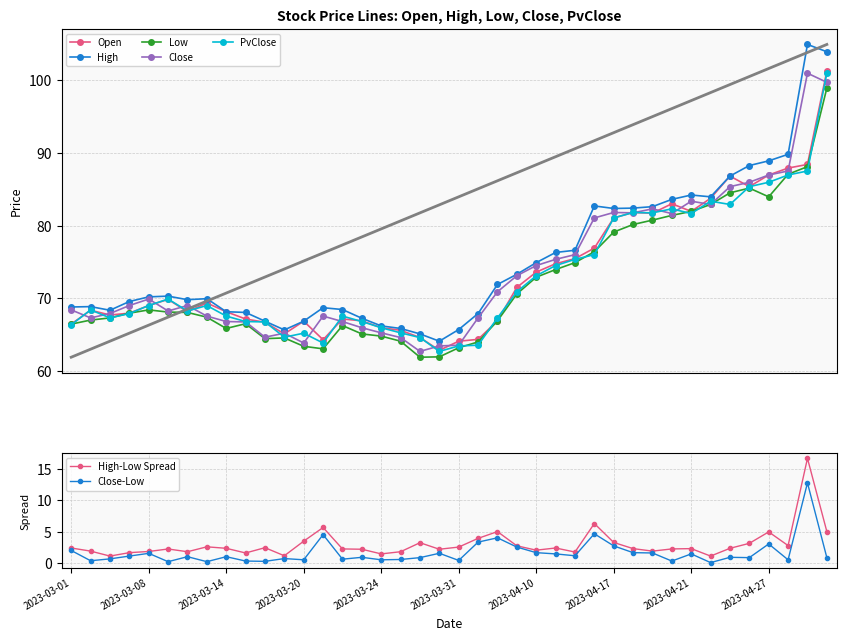

Rank the categories by Close value from lowest to highest.

2023-03-28, 2023-03-29, 2023-03-31, 2023-03-20, 2023-03-27, 2023-03-16, 2023-03-17, 2023-03-24, 2023-03-23, 2023-03-15, 2023-03-14, 2023-03-22, 2023-03-02, 2023-04-03, 2023-03-13, 2023-03-21, 2023-03-03, 2023-03-09, 2023-03-01, 2023-03-06, 2023-03-10, 2023-03-08, 2023-04-05, 2023-04-06, 2023-04-10, 2023-04-11, 2023-04-12, 2023-04-13, 2023-04-20, 2023-04-18, 2023-04-17, 2023-04-19, 2023-04-24, 2023-04-21, 2023-04-25, 2023-04-26, 2023-04-27, 2023-04-28, 2023-05-03, 2023-05-02